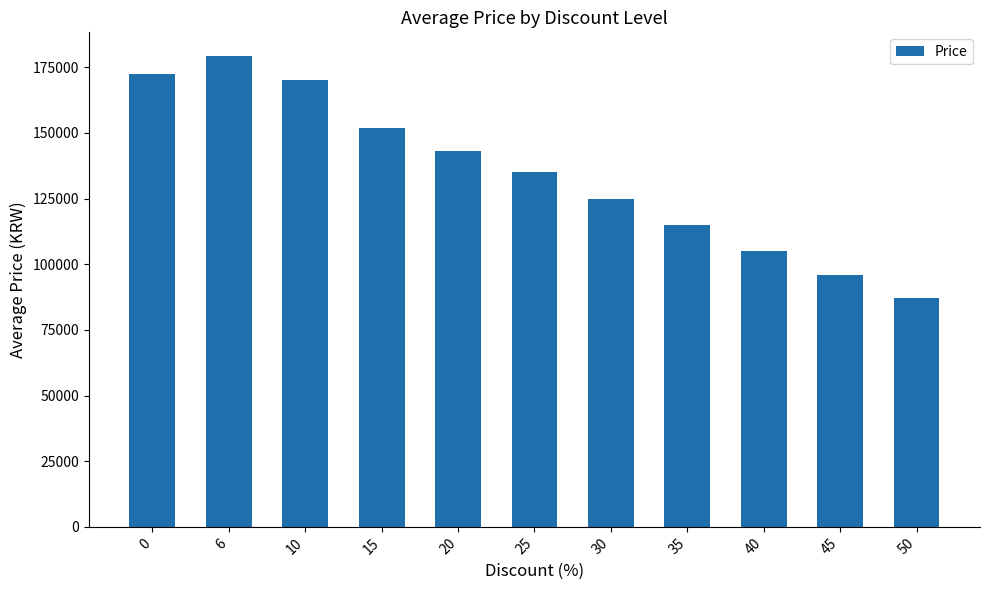

What is the sum of all values?

1479528.6